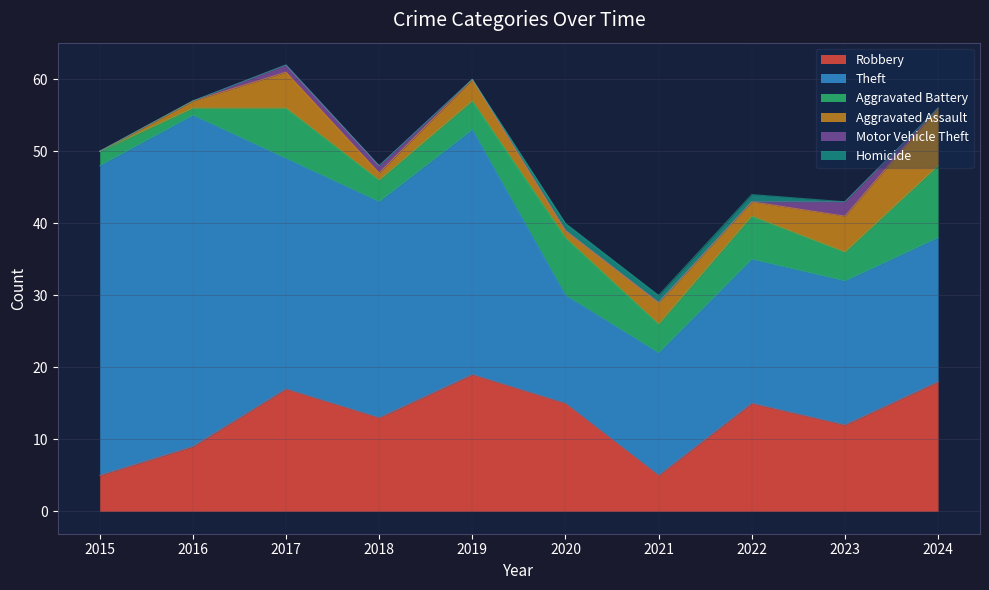

In Robbery, how many points are higher than both neighbors (excluding endpoints)?

3